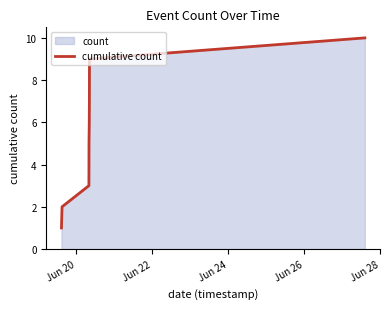

What is the difference between the maximum and second lowest values?

8